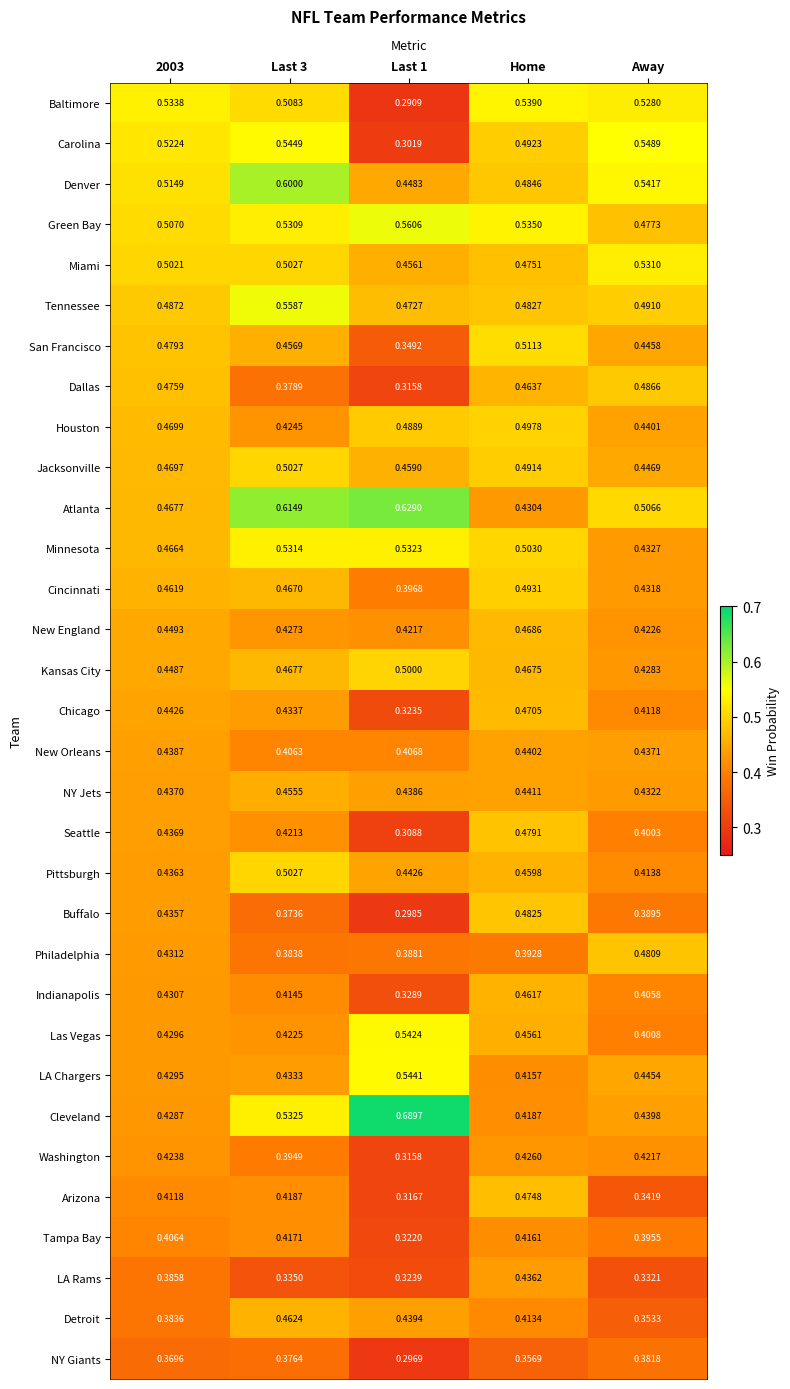

Which series has the largest range (max minus min)?

Cleveland